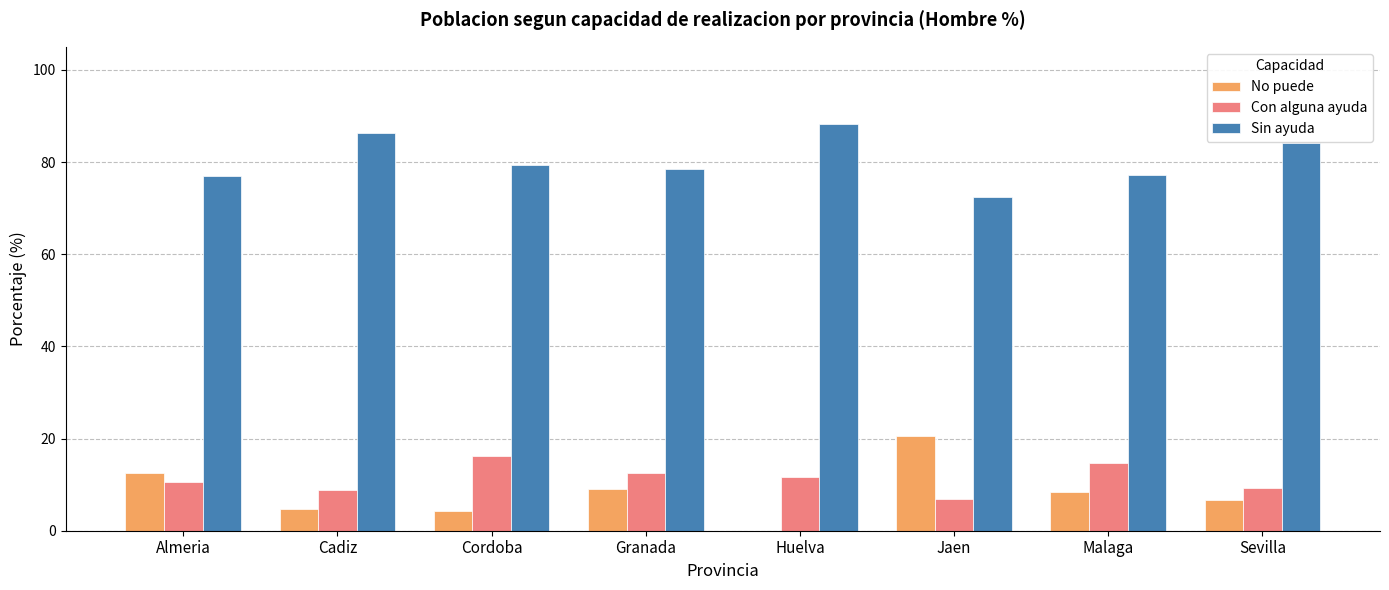

Which series has the largest total across all categories?

Sin ayuda